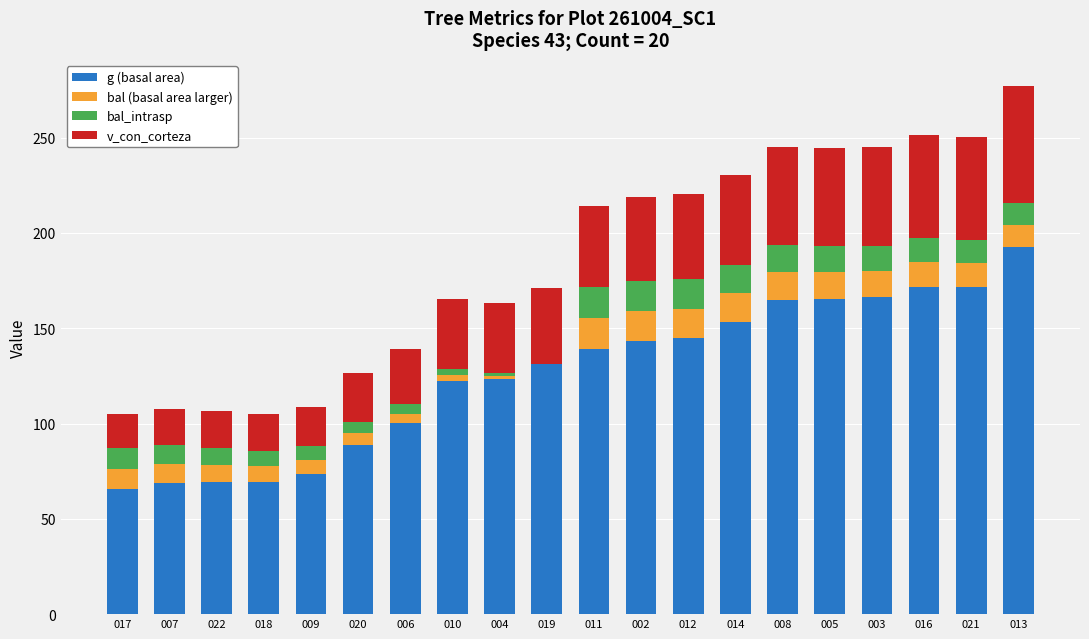

What is the total value across all series at 012?

220.2